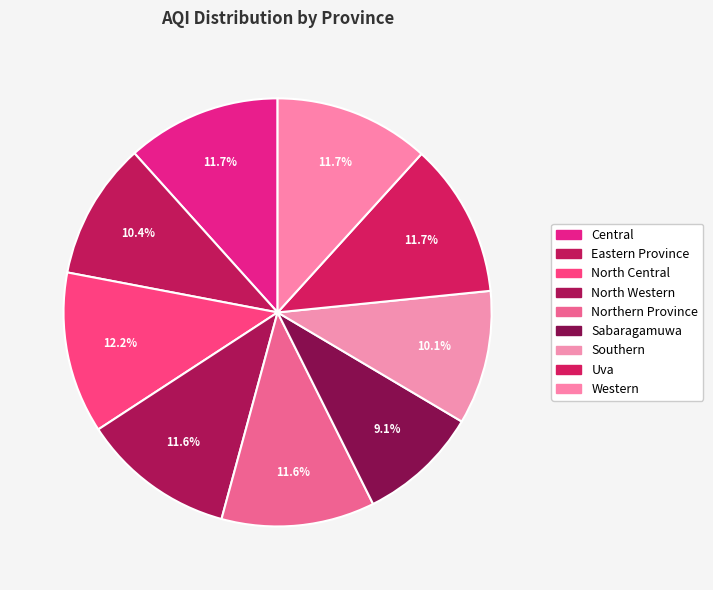

Rank the categories by value from highest to lowest.

North Central, Western, Central, Uva, North Western, Northern Province, Eastern Province, Southern, Sabaragamuwa